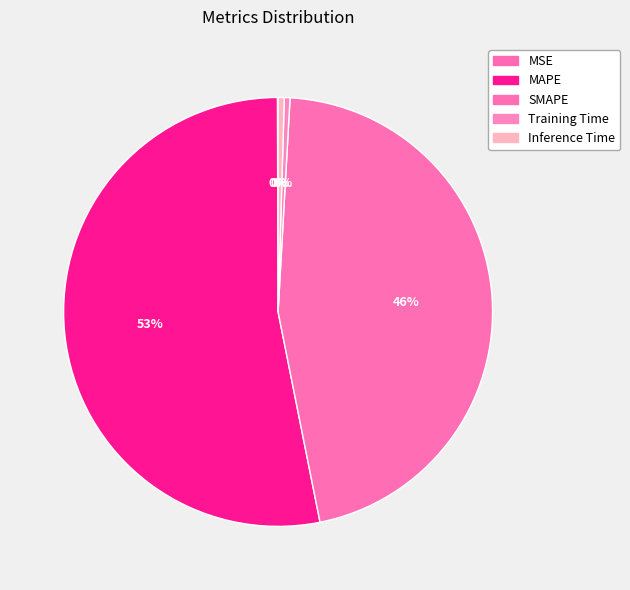

Combined, do MSE and MAPE account for over 50%?

Yes